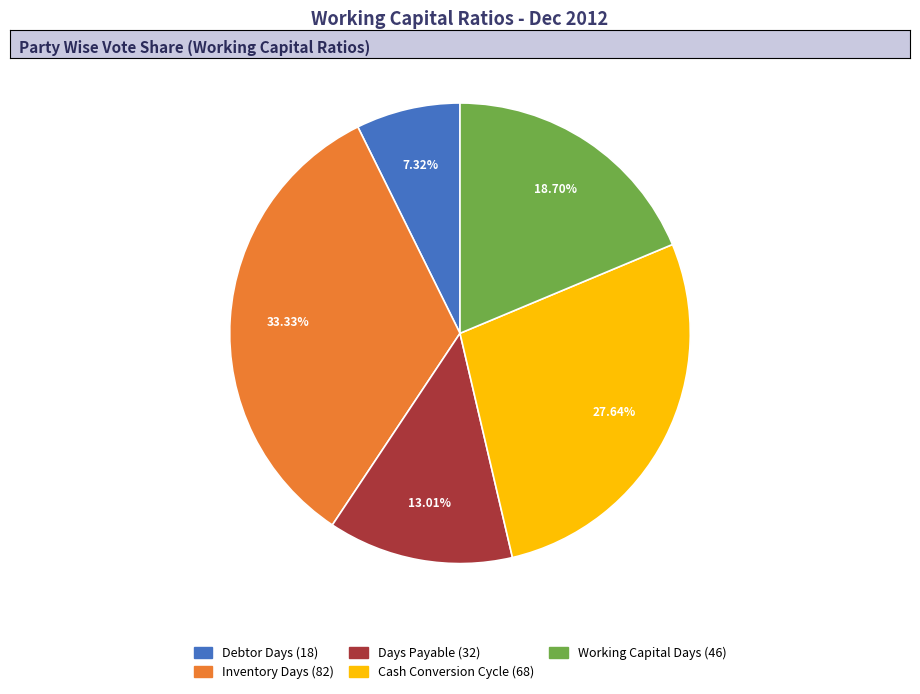

Which has a higher value, Days Payable or Cash Conversion Cycle?

Cash Conversion Cycle